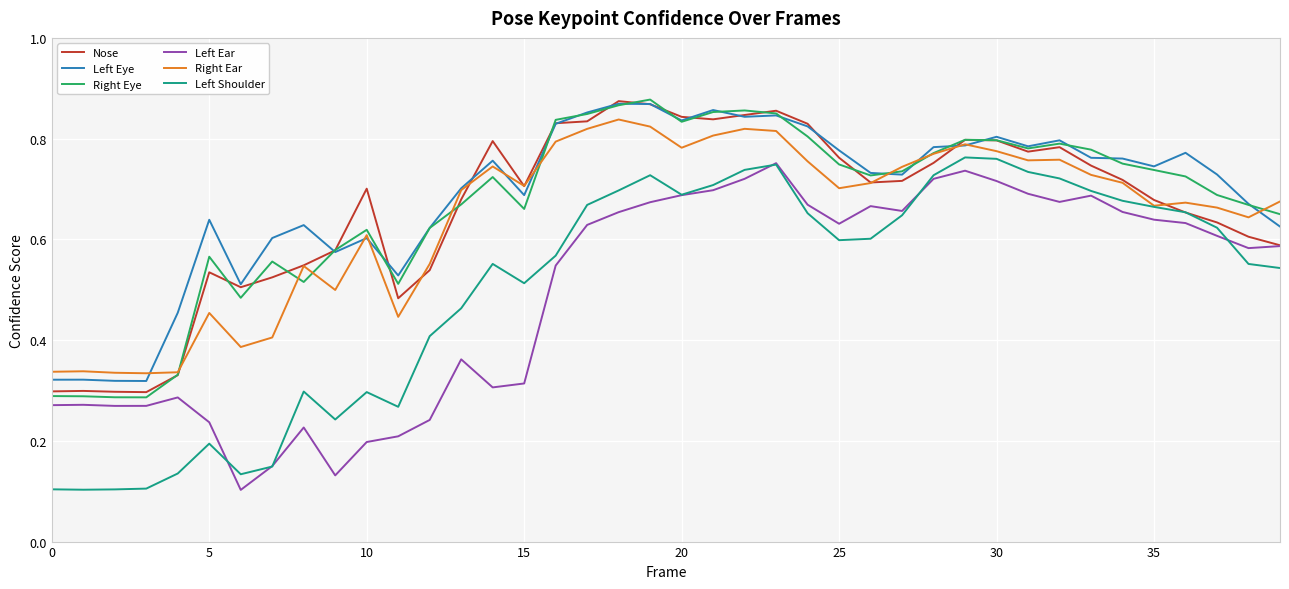

True or false: Left Ear and Right Ear intersect in this chart.

False